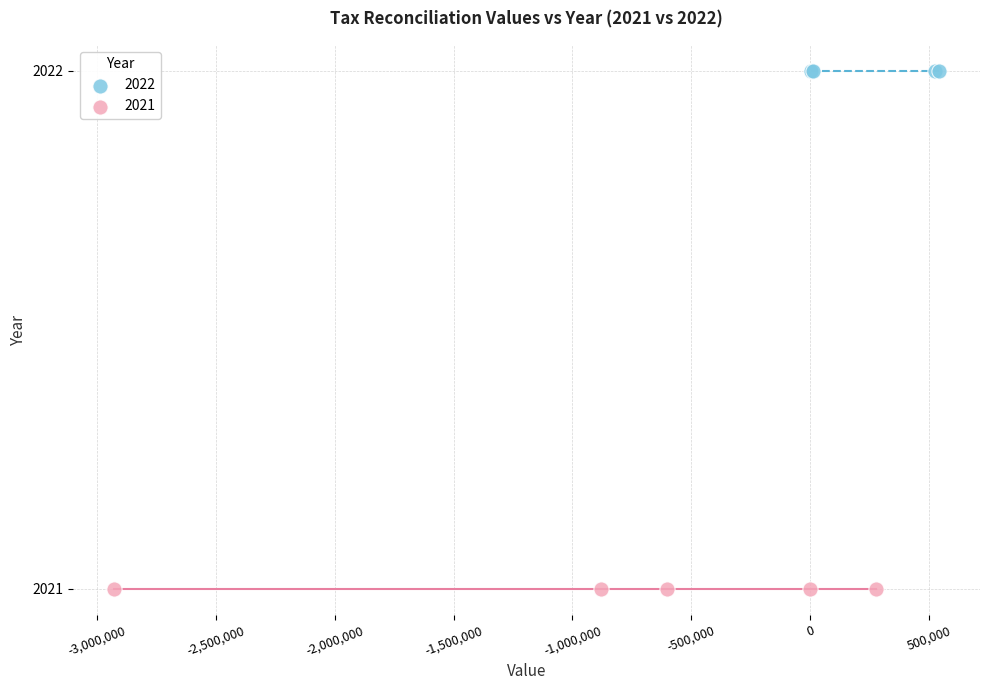

Which series reaches the maximum Y coordinate?

2022